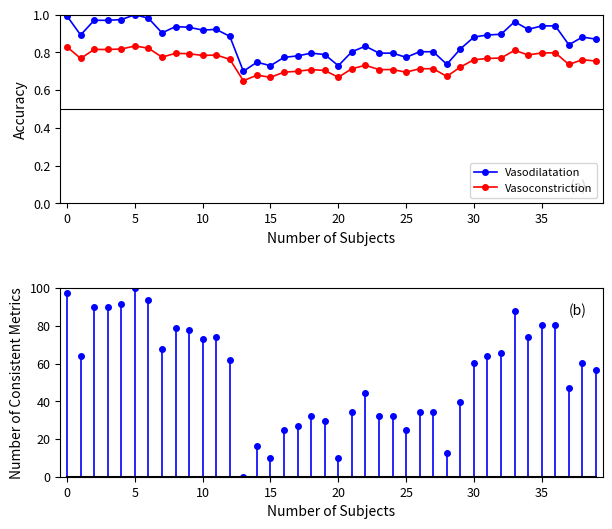

Is it true that Vasodilatation equals 1.2 at 16?

False